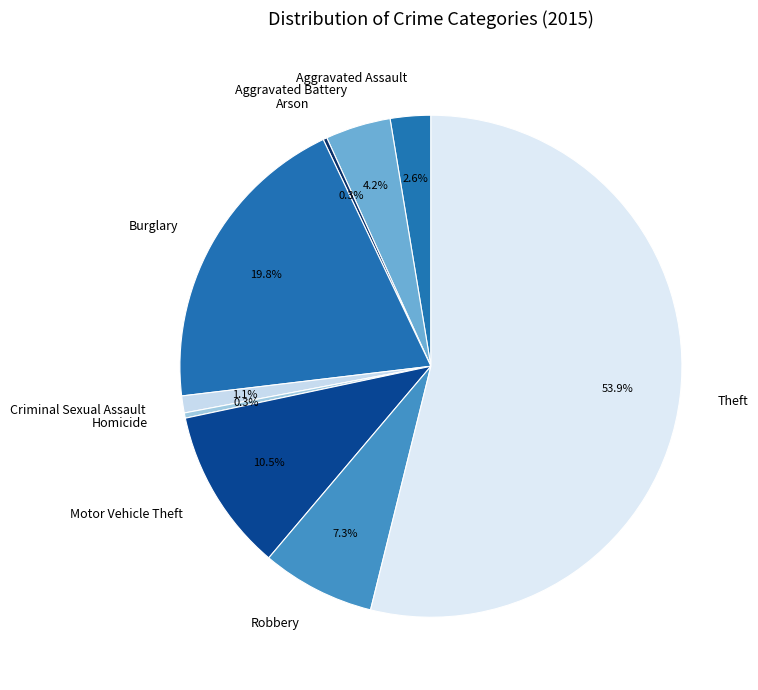

Which category has the biggest portion of the pie?

Theft